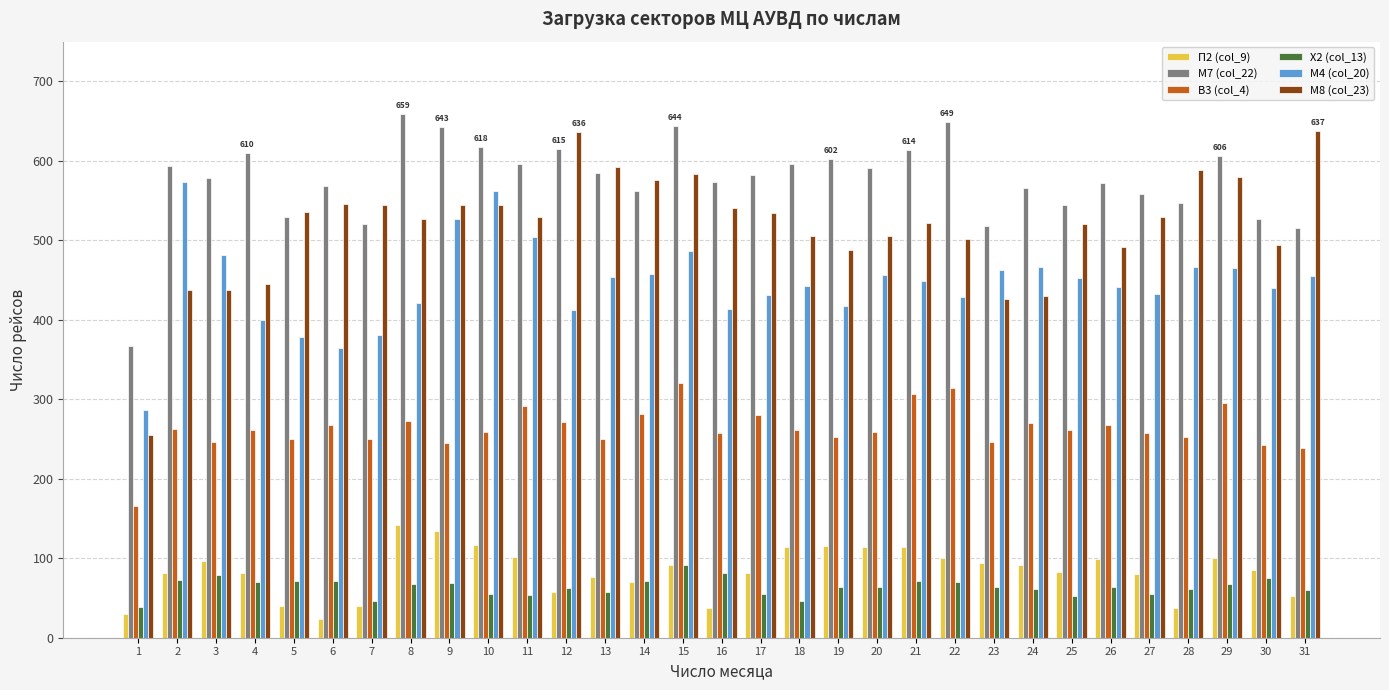

Which category has the lowest value in the М4 (col_20) series?

1